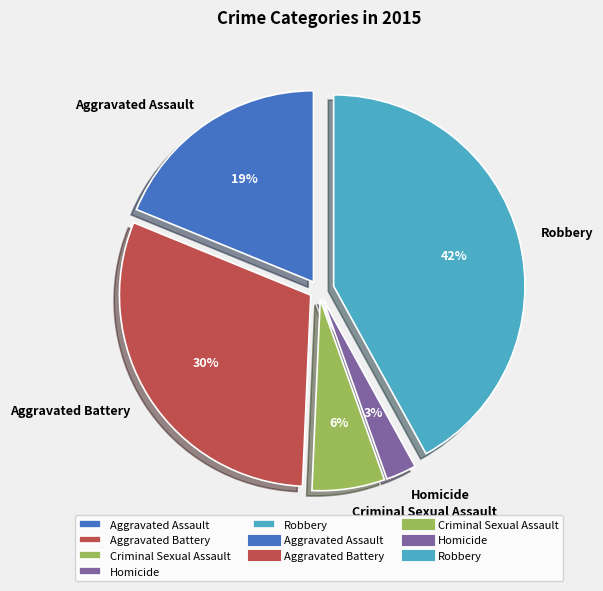

How many slices are in this pie chart?

5